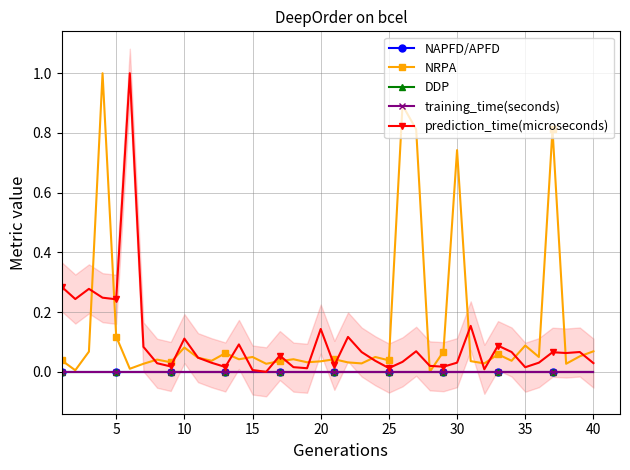

True or false: NRPA has more than 1 points higher than both neighbors.

True